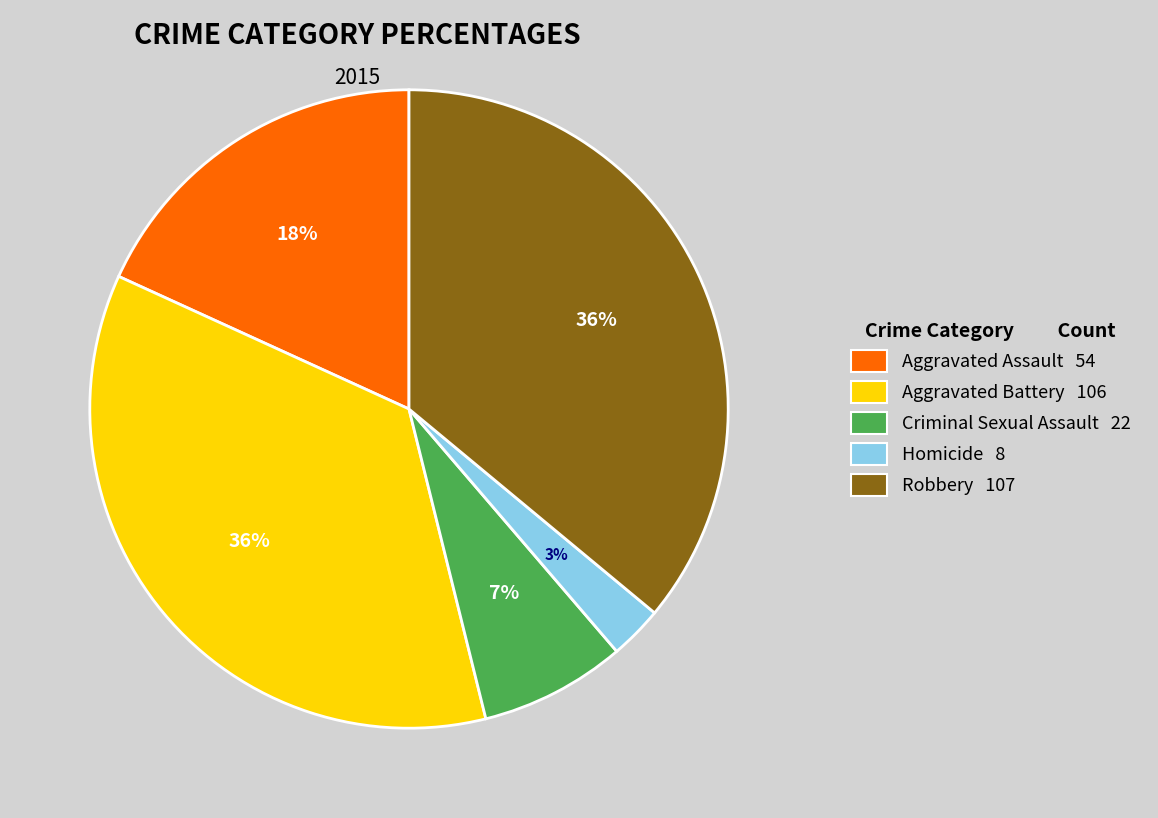

Between Homicide and Aggravated Battery, which is larger?

Aggravated Battery